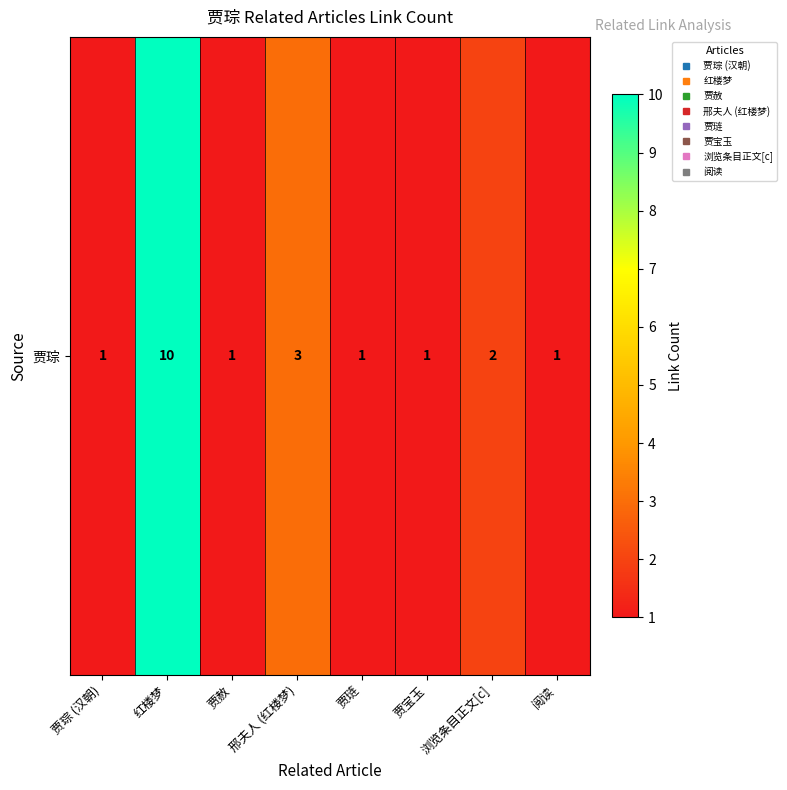

At which label is the value closest to 5?

邢夫人 (红楼梦)